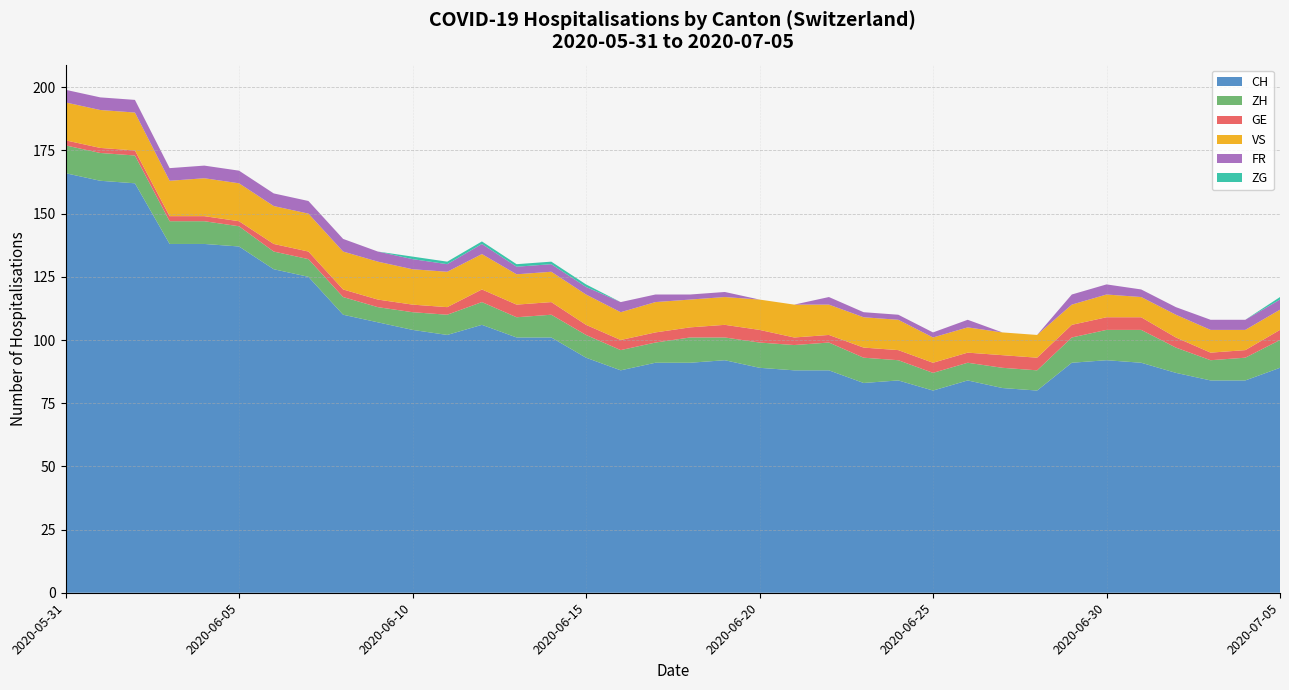

The value of CH at 2020-06-30 is 92. True or false?

True